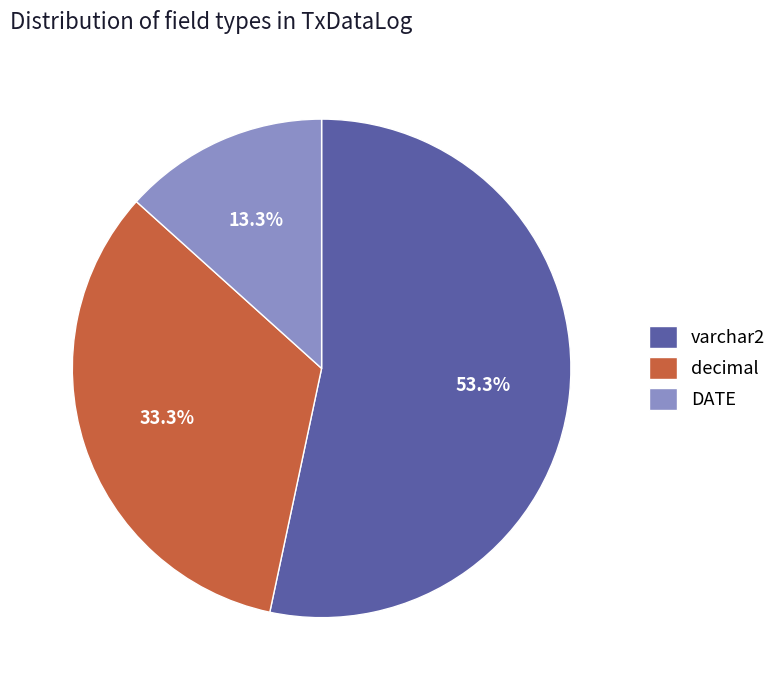

How many slices are in this pie chart?

3